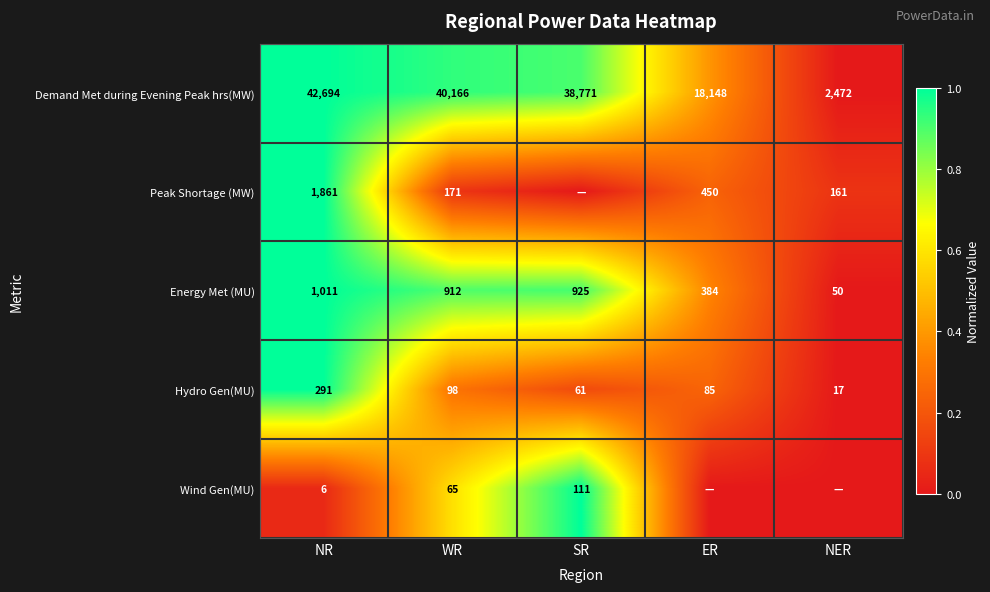

What is the maximum value for Demand Met during Evening Peak hrs(MW)?

42694